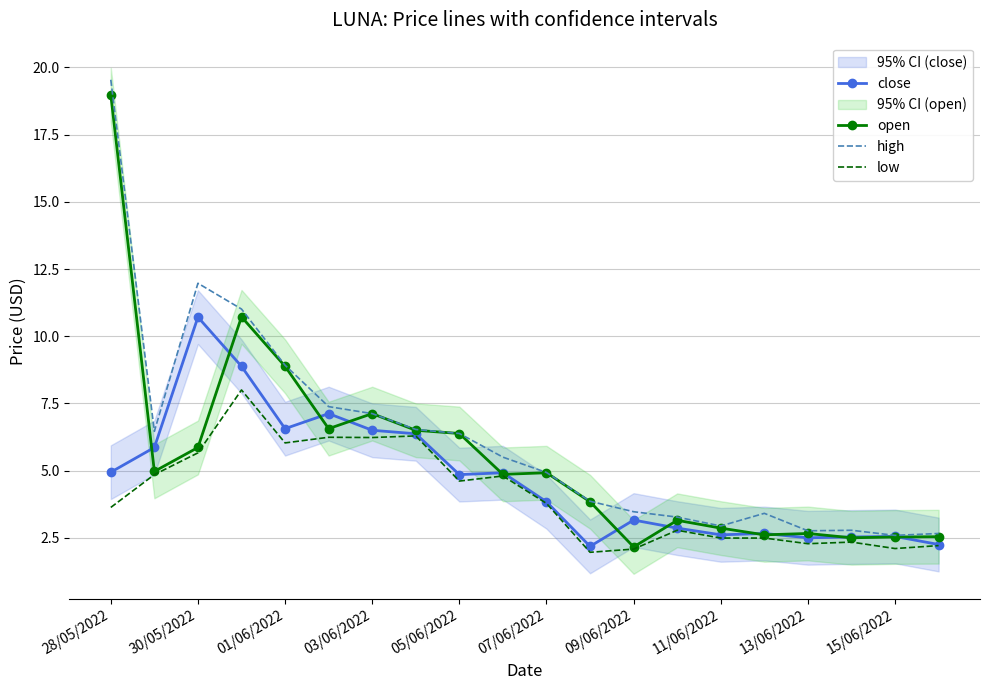

Is it true that low equals 3.8 at 07/06/2022?

True